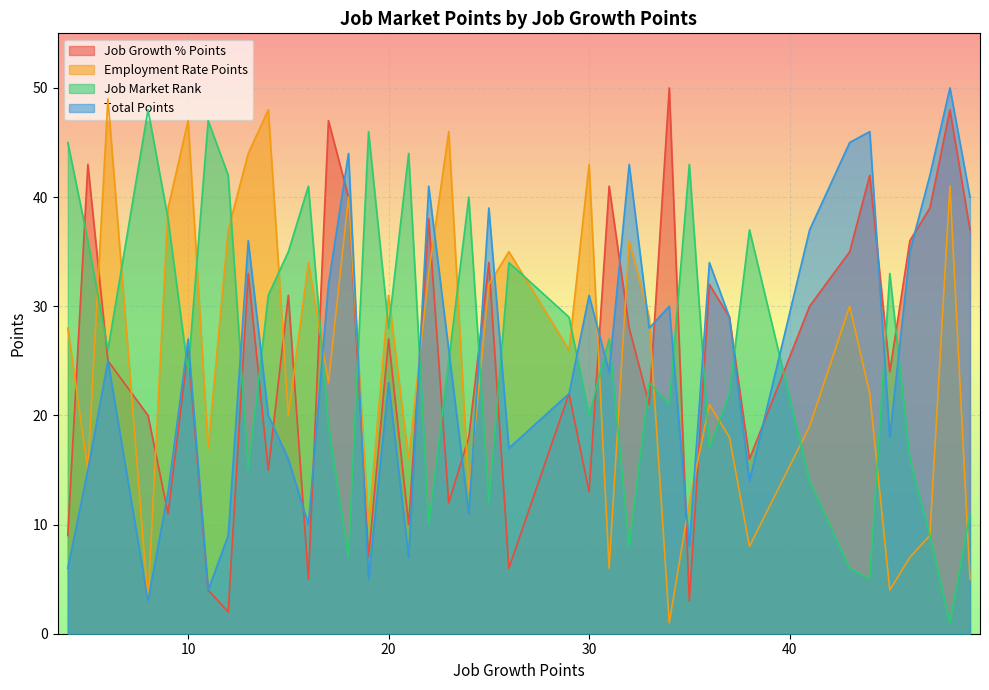

What is the minimum value for Total Points?

3